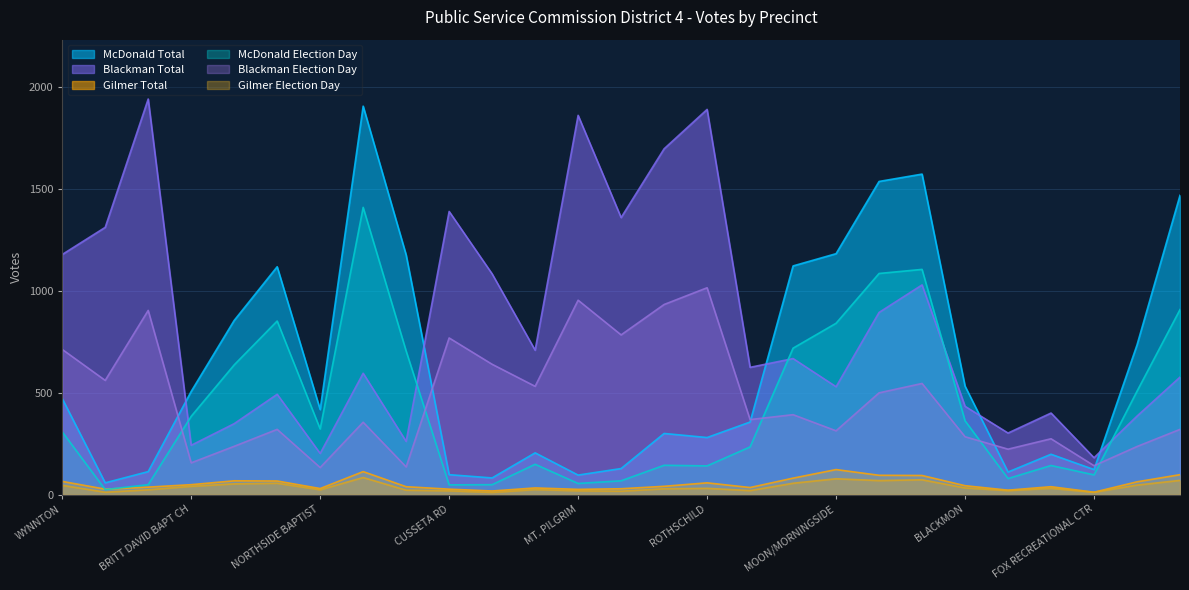

Which label corresponds to the largest value in the chart?

ST JOHN/BELVEDERE